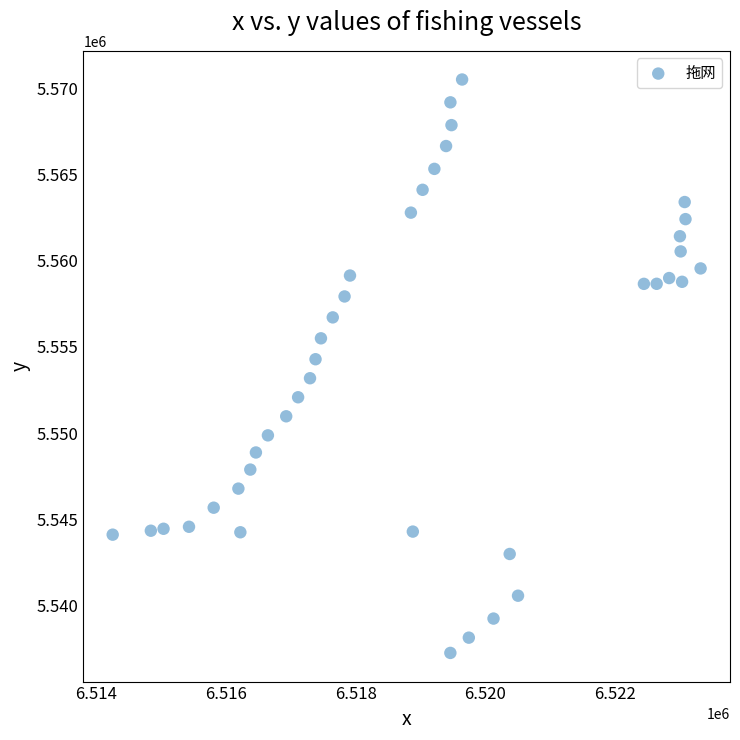

What is the range of Y values (max minus min)?

33308.5